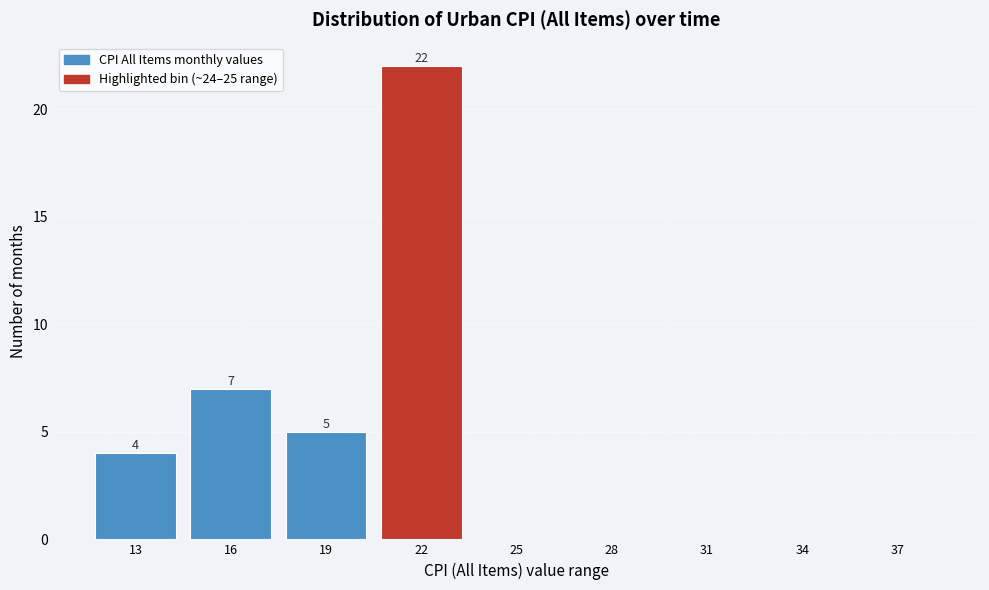

Reading left to right, extract all data points from this chart.

13=4	16=7	19=5	22=22	25=0	28=0	31=0	34=0	37=0